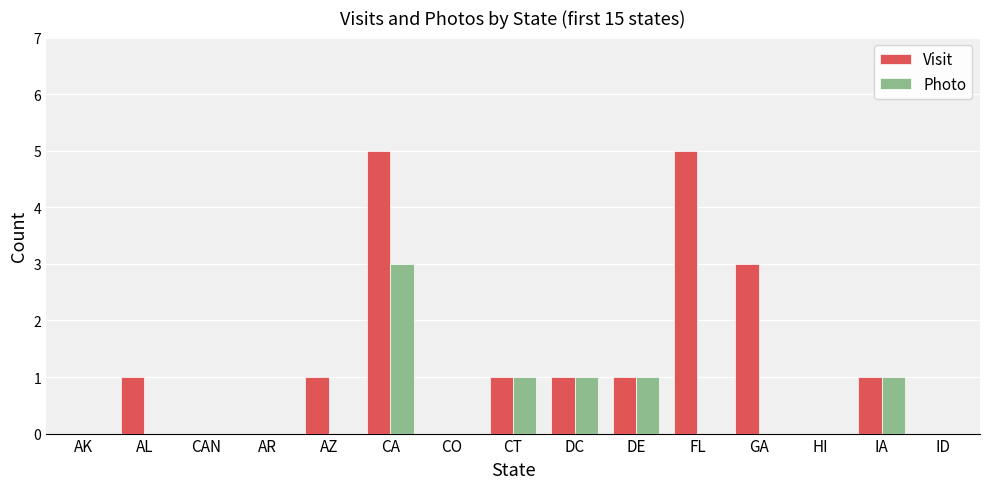

The value of Photo at GA is 0. True or false?

True